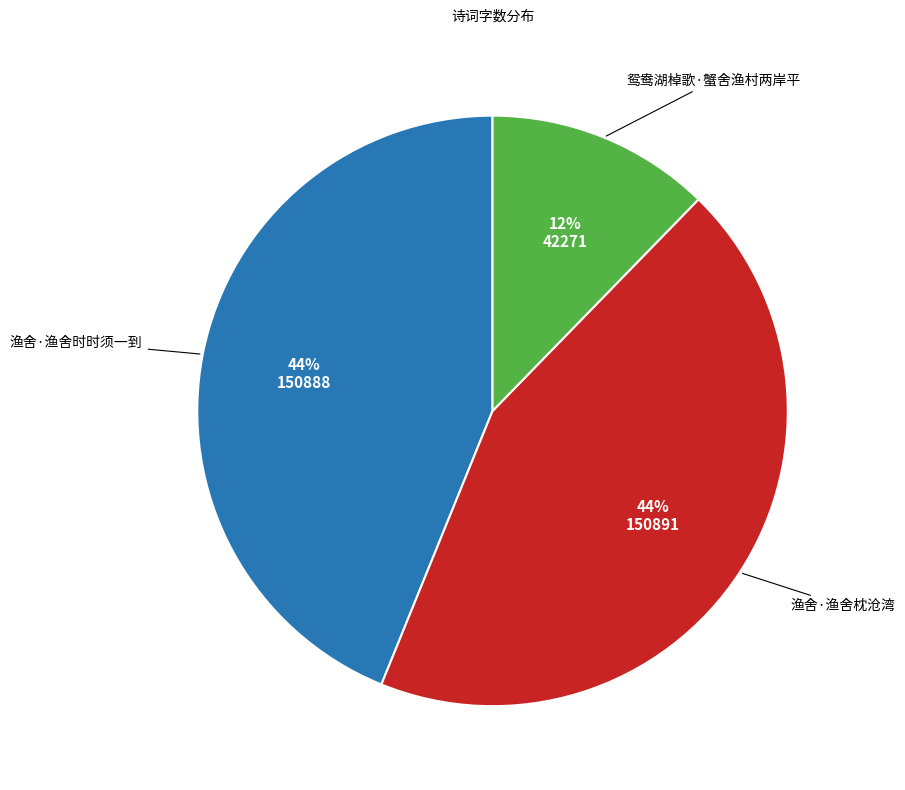

Is there any slice that represents more than half of the pie?

No